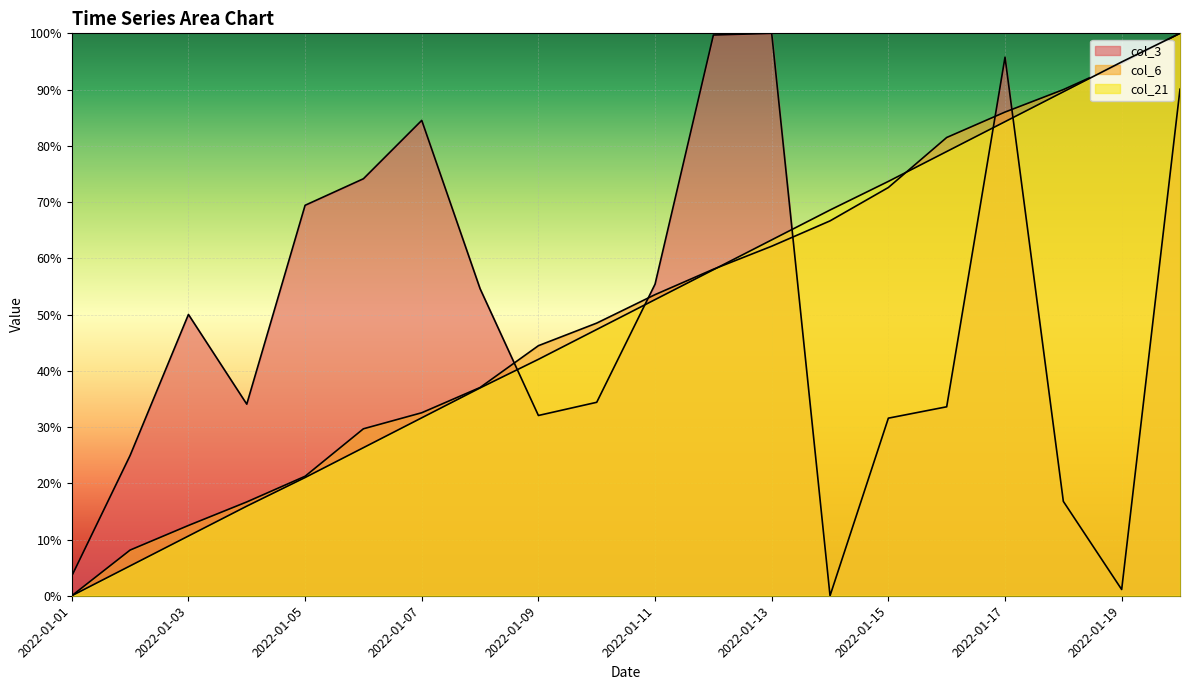

How many interior local valleys does the col_3 series have?

4